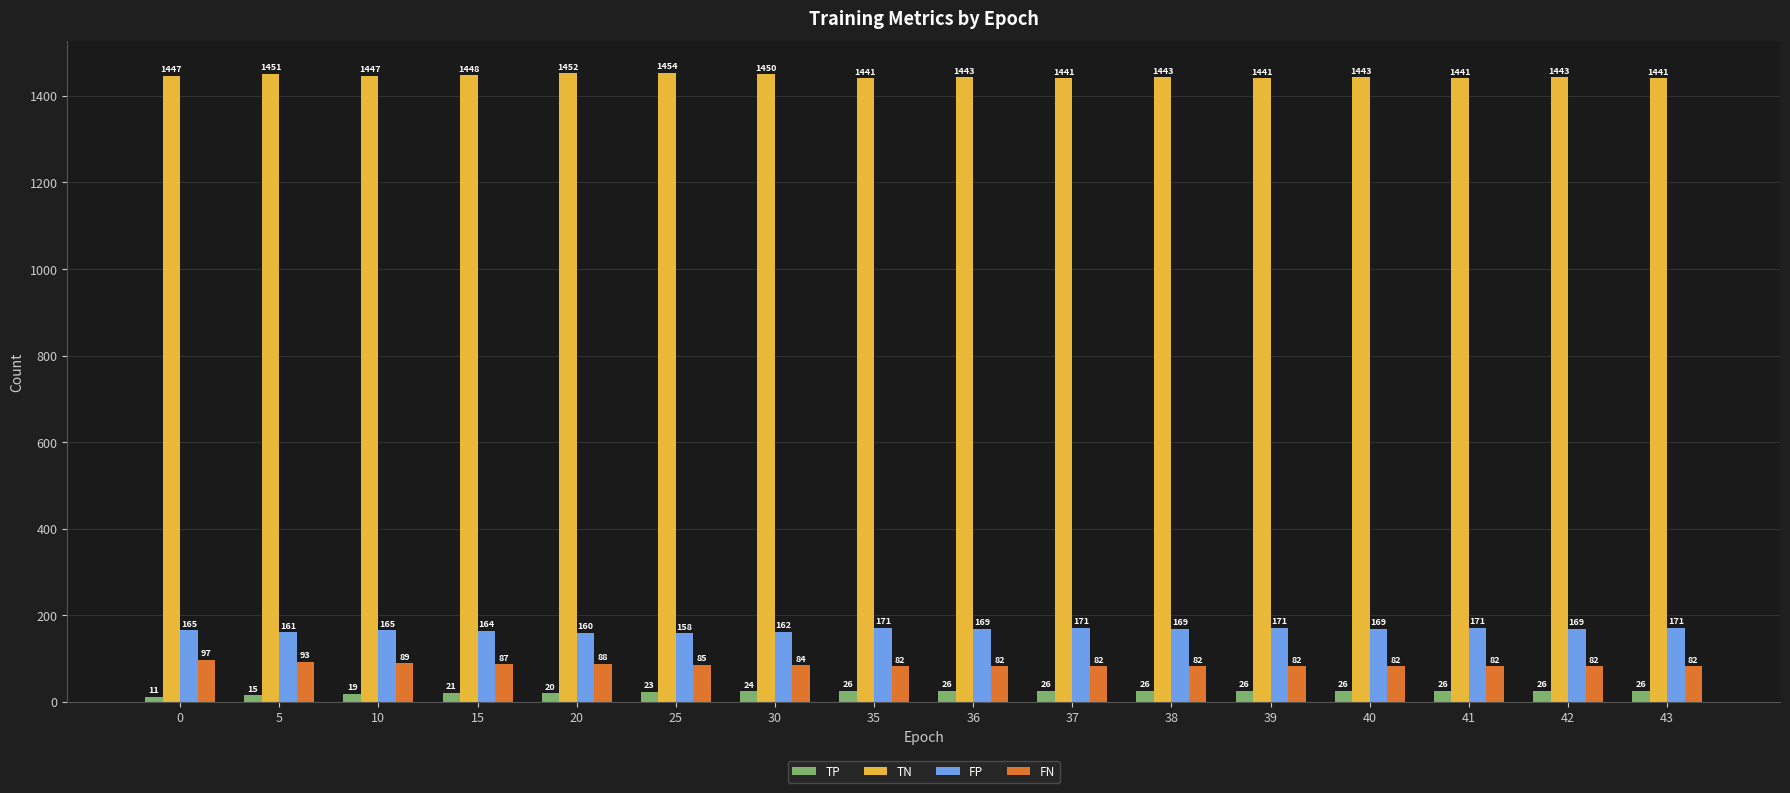

What is the lowest value of the TP series?

11